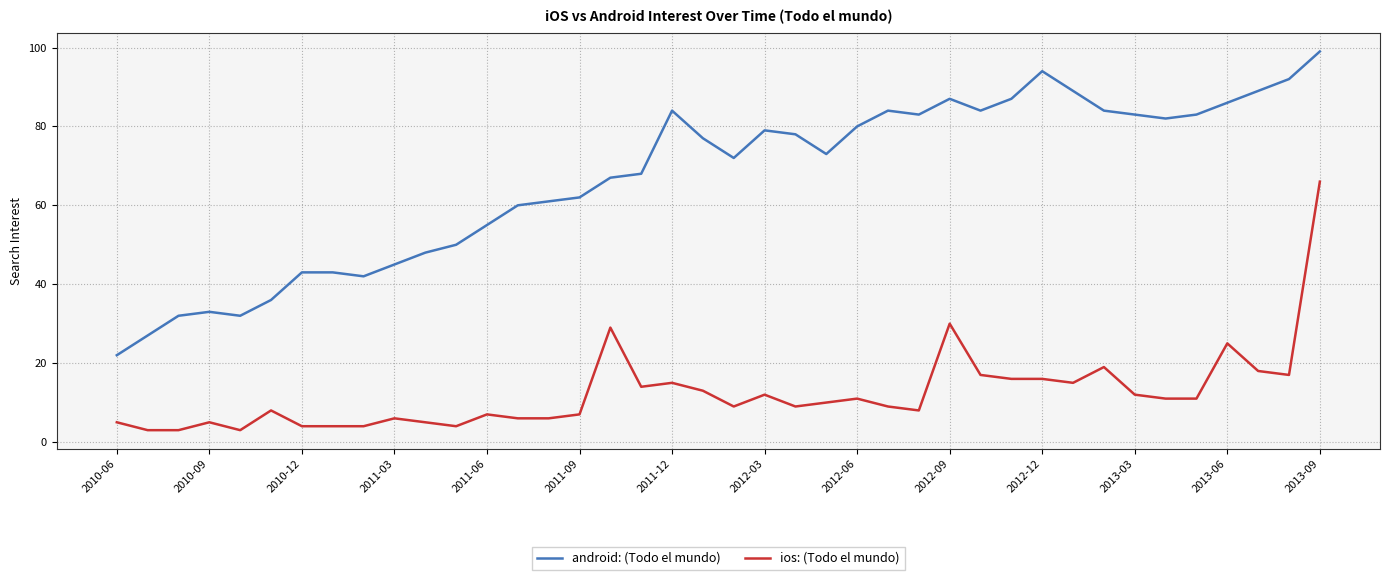

At how many categories does at least one series exceed 17?

40